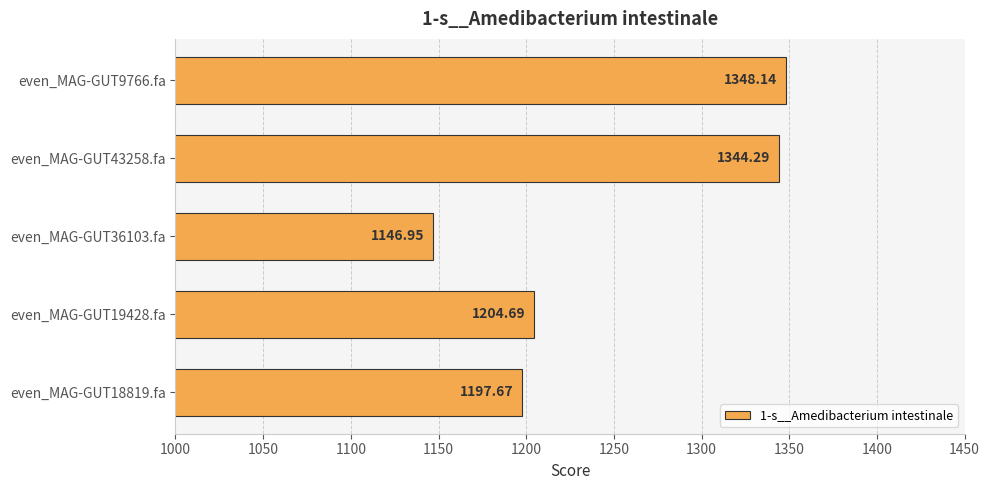

List the labels in order of value, smallest first.

even_MAG-GUT36103.fa, even_MAG-GUT18819.fa, even_MAG-GUT19428.fa, even_MAG-GUT43258.fa, even_MAG-GUT9766.fa